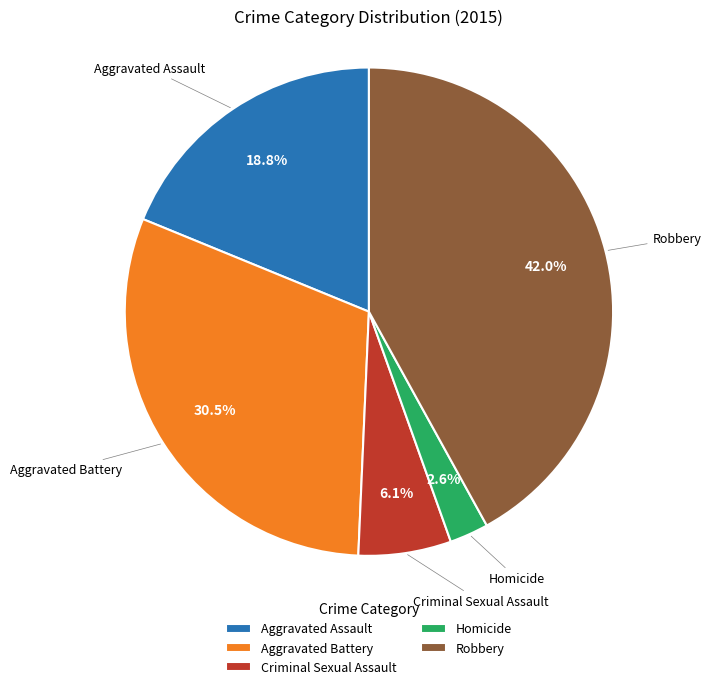

To the nearest percent, what percentage of the pie is Robbery?

42%